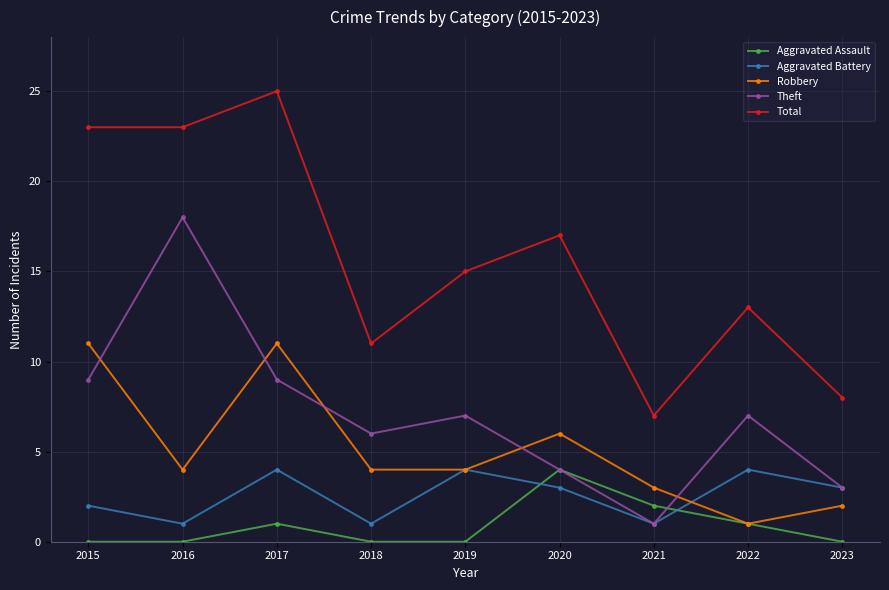

Is the value of Robbery at 2023 greater than the value of Aggravated Battery at 2020?

No